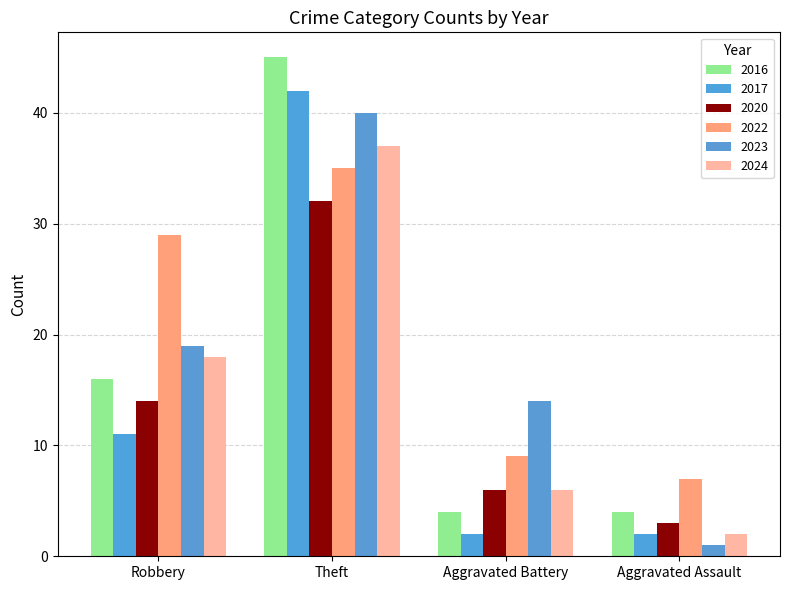

Rank the series by their maximum value, from lowest to highest.

2020, 2022, 2024, 2023, 2017, 2016